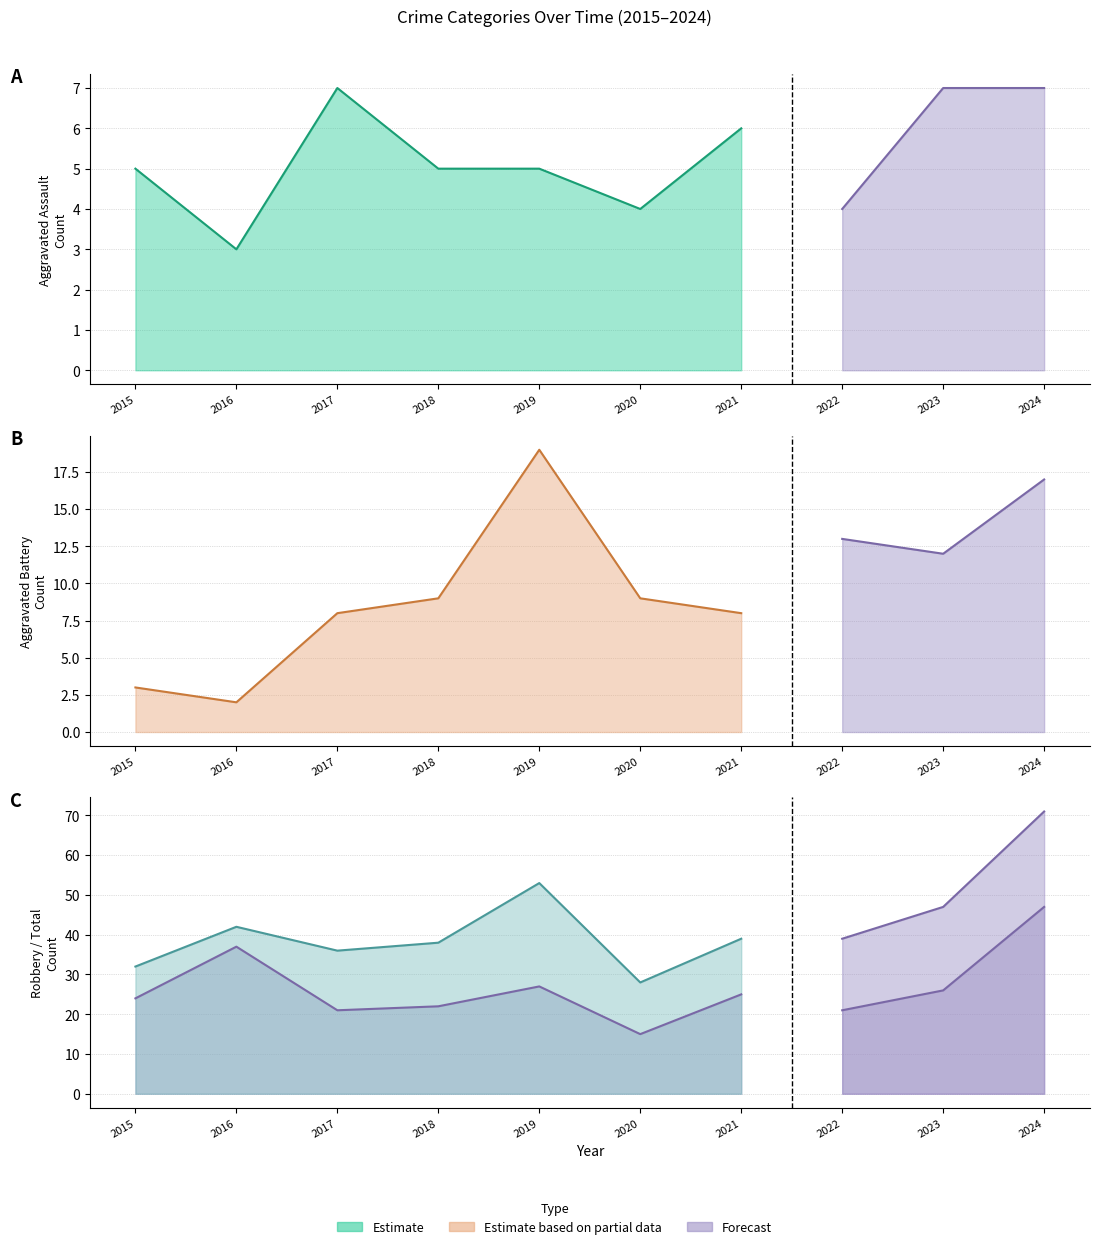

What is the sum of all Total values?

425